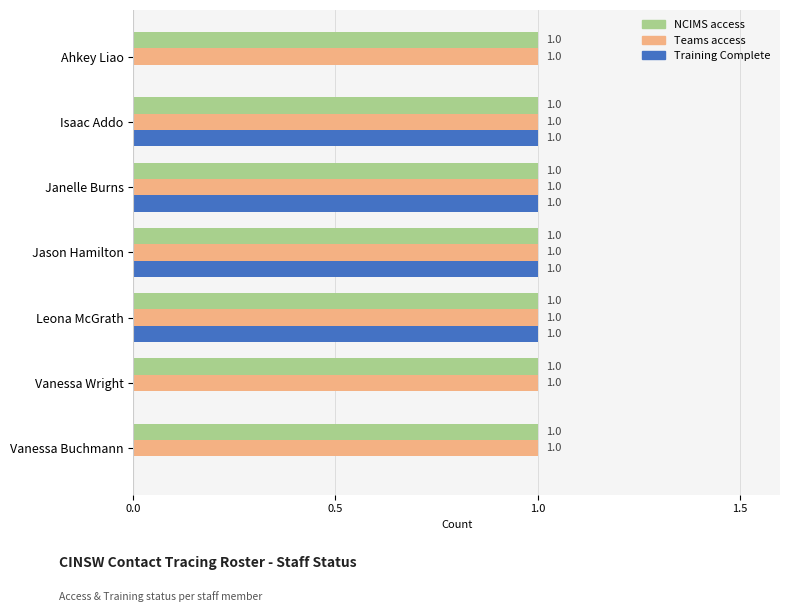

The Teams access series shows 1 at Vanessa Wright. True or false?

True